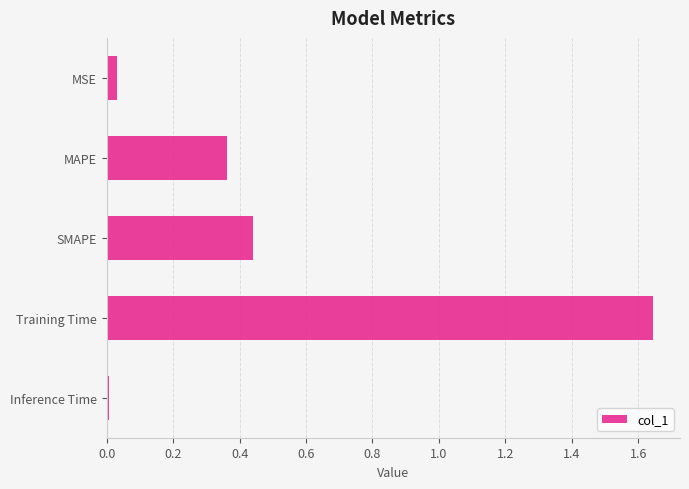

Which label corresponds to the largest value in the chart?

Training Time